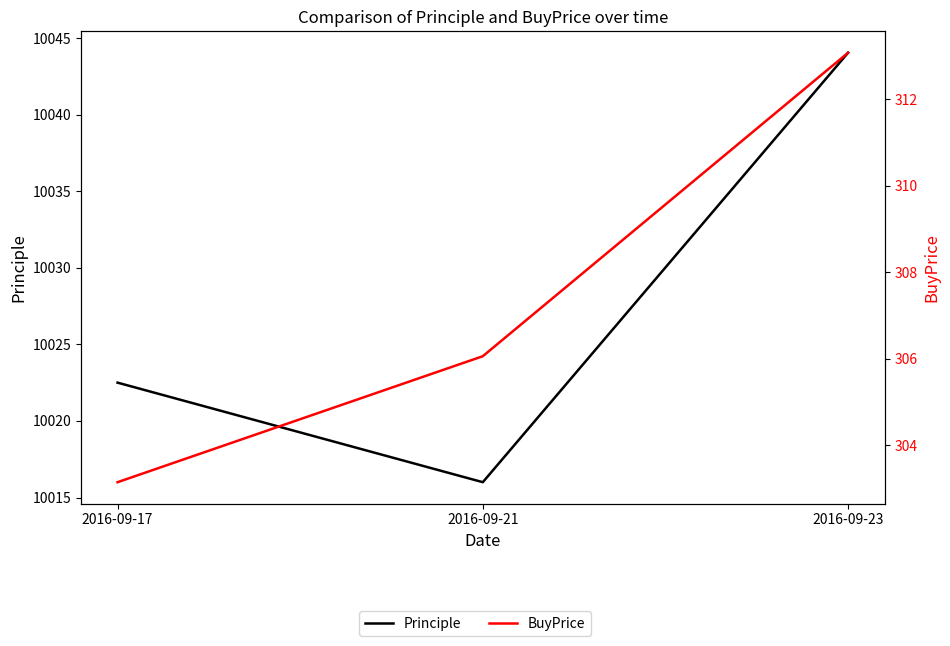

How many values in the Principle series are below 10022?

1